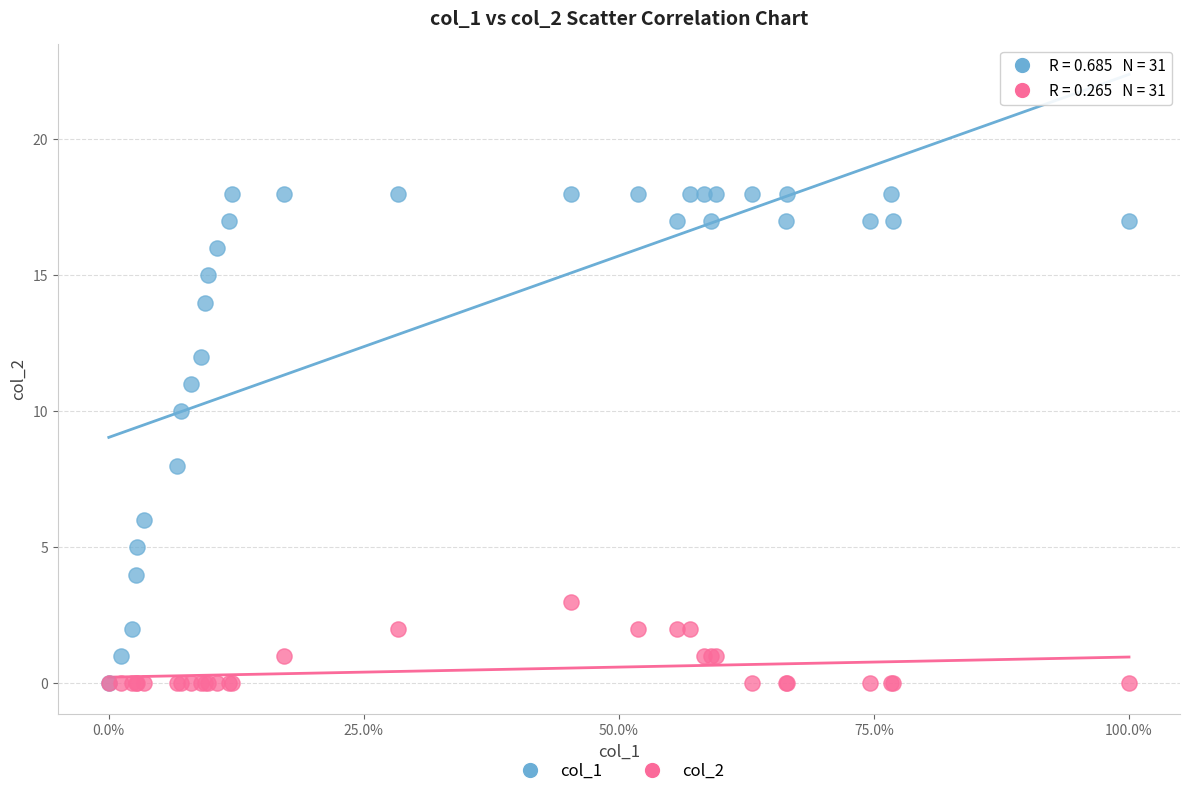

What are all the series names shown in the legend?

col_1, col_2